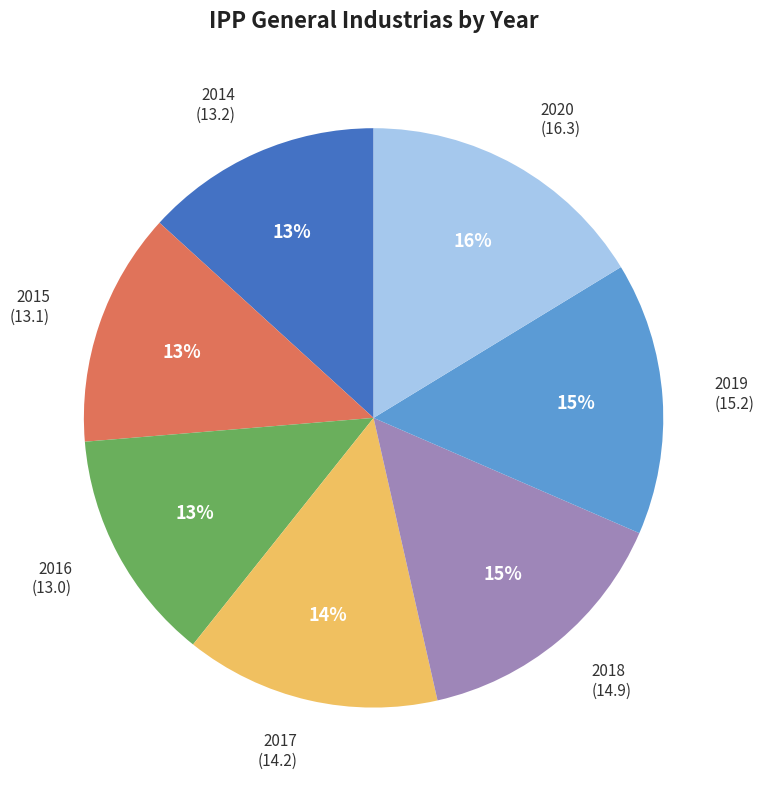

To the nearest percent, what is the average slice percentage?

14%